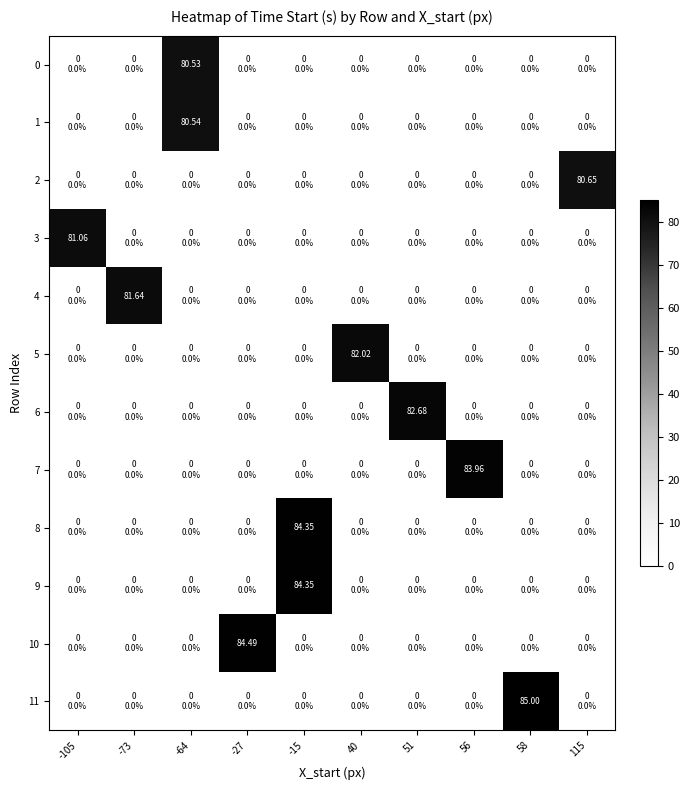

Reading right to left, extract all data points from this chart.

row_0: 115=0.0	58=0.0	56=0.0	51=0.0	40=0.0	-15=0.0	-27=0.0	-64=80.5	-73=0.0	-105=0.0
row_1: 115=0.0	58=0.0	56=0.0	51=0.0	40=0.0	-15=0.0	-27=0.0	-64=80.5	-73=0.0	-105=0.0
row_2: 115=80.6	58=0.0	56=0.0	51=0.0	40=0.0	-15=0.0	-27=0.0	-64=0.0	-73=0.0	-105=0.0
row_3: 115=0.0	58=0.0	56=0.0	51=0.0	40=0.0	-15=0.0	-27=0.0	-64=0.0	-73=0.0	-105=81.1
row_4: 115=0.0	58=0.0	56=0.0	51=0.0	40=0.0	-15=0.0	-27=0.0	-64=0.0	-73=81.6	-105=0.0
row_5: 115=0.0	58=0.0	56=0.0	51=0.0	40=82.0	-15=0.0	-27=0.0	-64=0.0	-73=0.0	-105=0.0
row_6: 115=0.0	58=0.0	56=0.0	51=82.7	40=0.0	-15=0.0	-27=0.0	-64=0.0	-73=0.0	-105=0.0
row_7: 115=0.0	58=0.0	56=84.0	51=0.0	40=0.0	-15=0.0	-27=0.0	-64=0.0	-73=0.0	-105=0.0
row_8: 115=0.0	58=0.0	56=0.0	51=0.0	40=0.0	-15=84.3	-27=0.0	-64=0.0	-73=0.0	-105=0.0
row_9: 115=0.0	58=0.0	56=0.0	51=0.0	40=0.0	-15=84.3	-27=0.0	-64=0.0	-73=0.0	-105=0.0
row_10: 115=0.0	58=0.0	56=0.0	51=0.0	40=0.0	-15=0.0	-27=84.5	-64=0.0	-73=0.0	-105=0.0
row_11: 115=0.0	58=85.0	56=0.0	51=0.0	40=0.0	-15=0.0	-27=0.0	-64=0.0	-73=0.0	-105=0.0